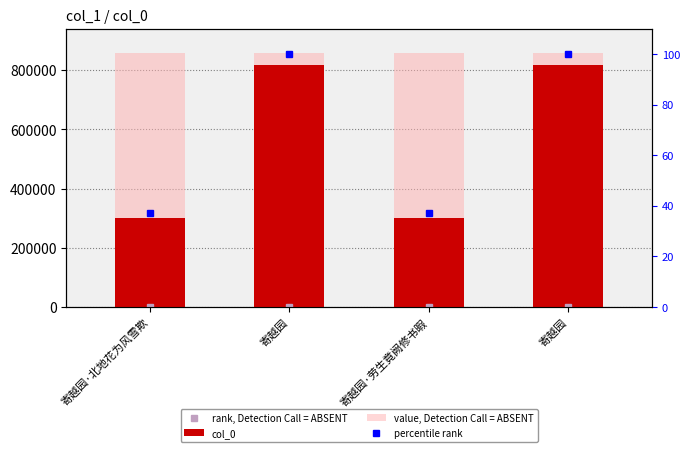

What is the minimum value shown in the chart?

14.8